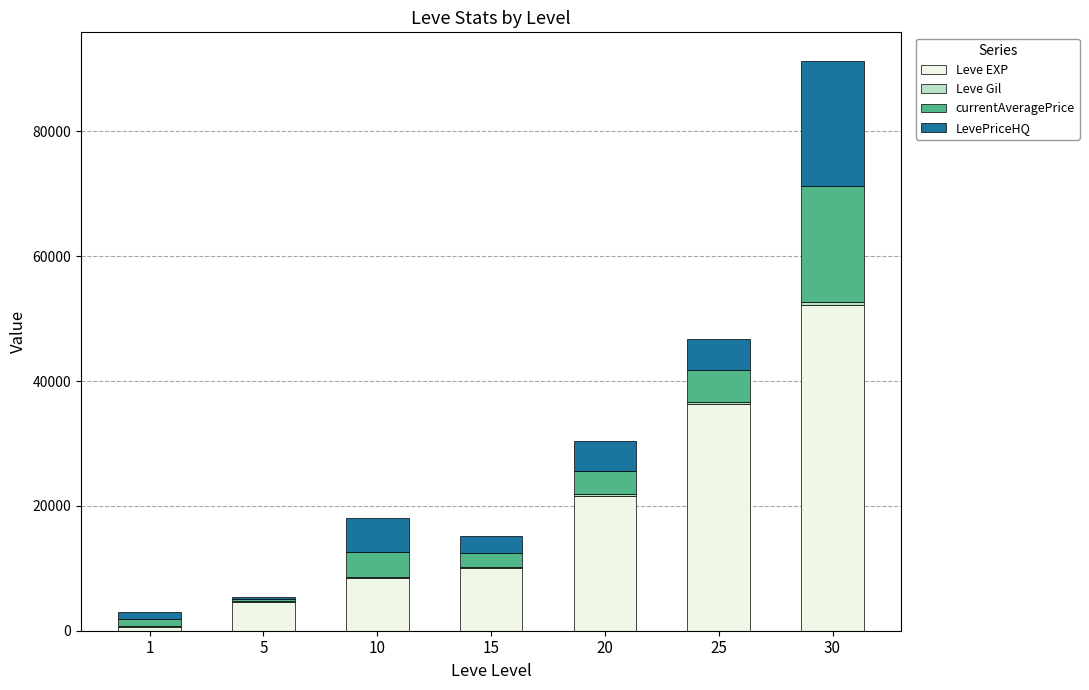

At which category is the sum across all series the highest?

30